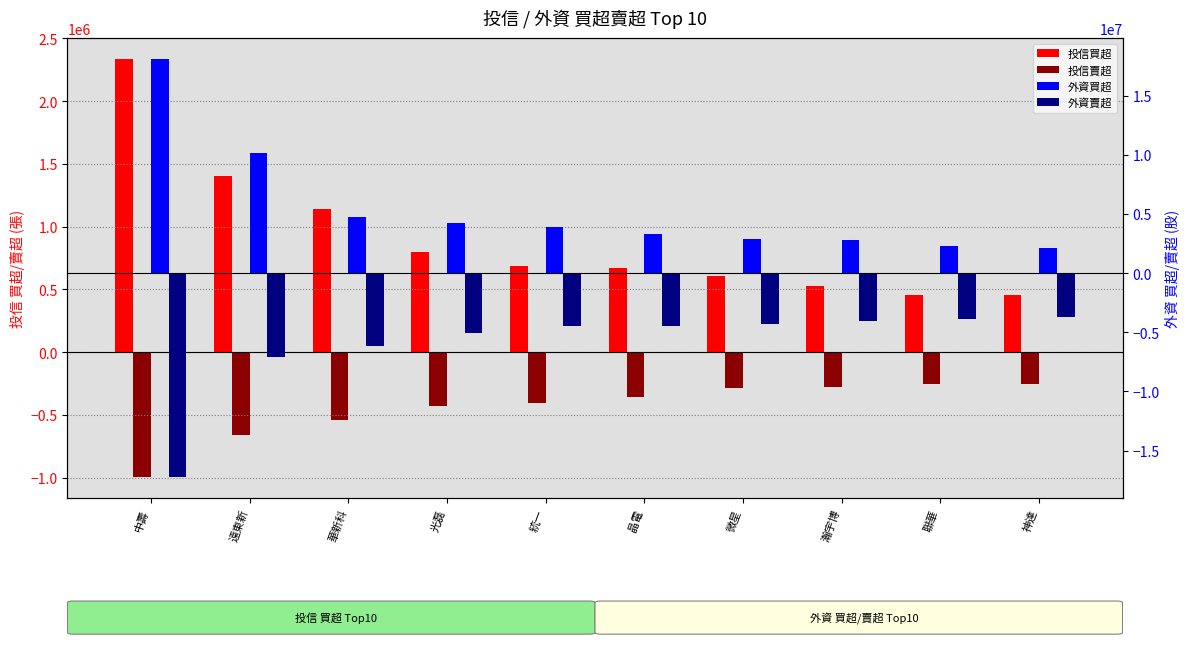

At which label is 外資賣超 closest to -10466013?

遠東新